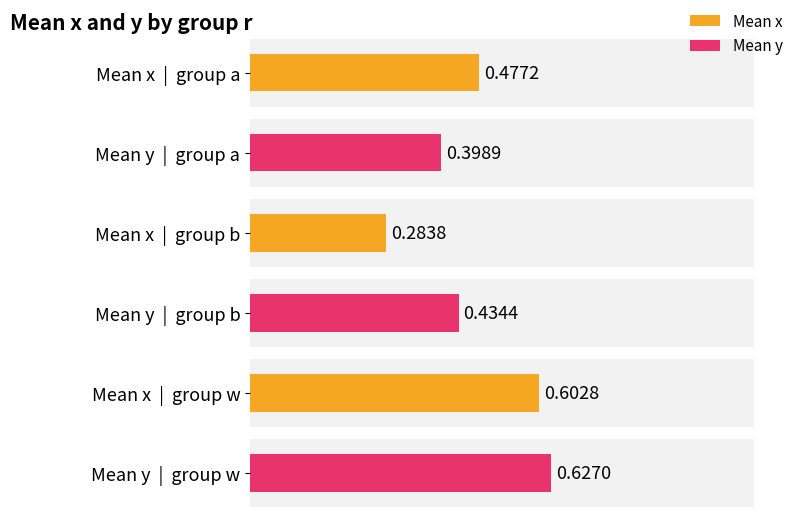

What is the lowest value of the x series?

0.3